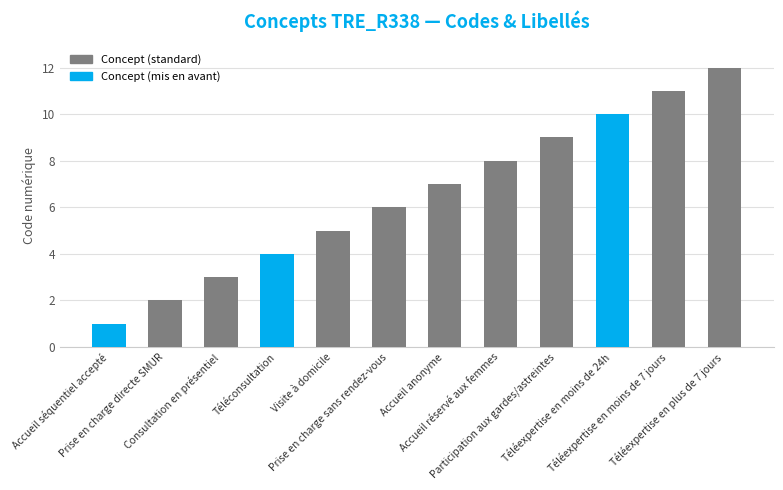

What is the maximum value shown in the chart?

12